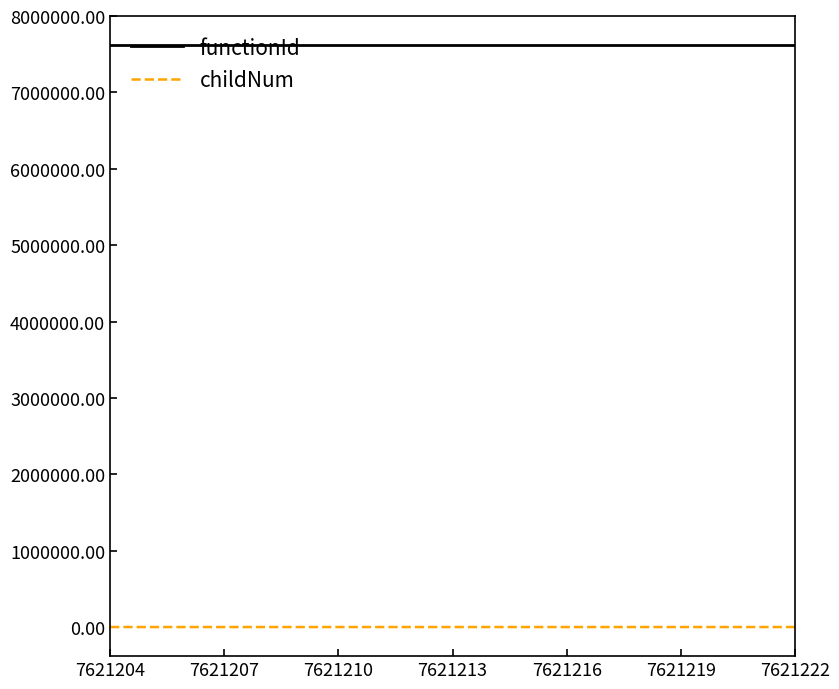

What is the maximum value shown in the chart?

7621203